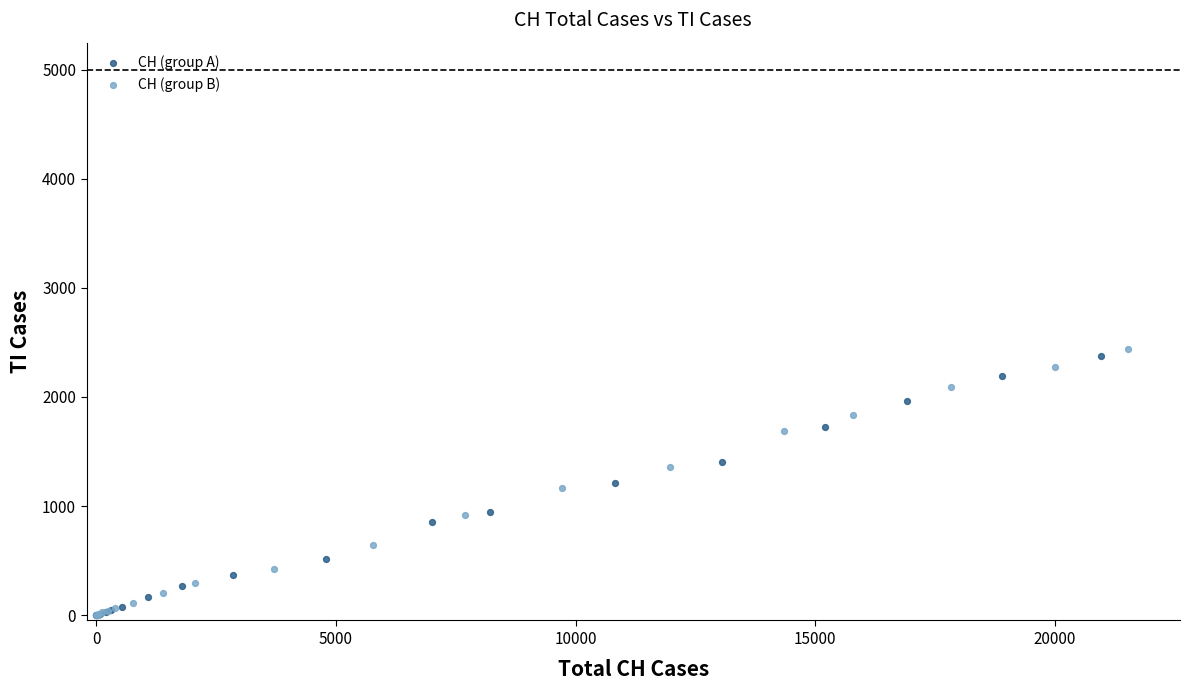

What are all the series names shown in the legend?

CH (group A), CH (group B)